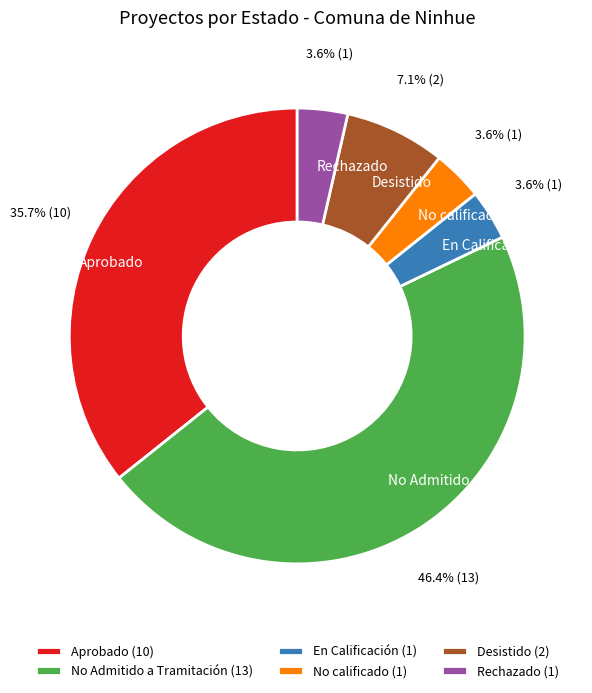

To the nearest percent, what is the difference between the Rechazado and No Admitido a Tramitación slice percentages?

43%